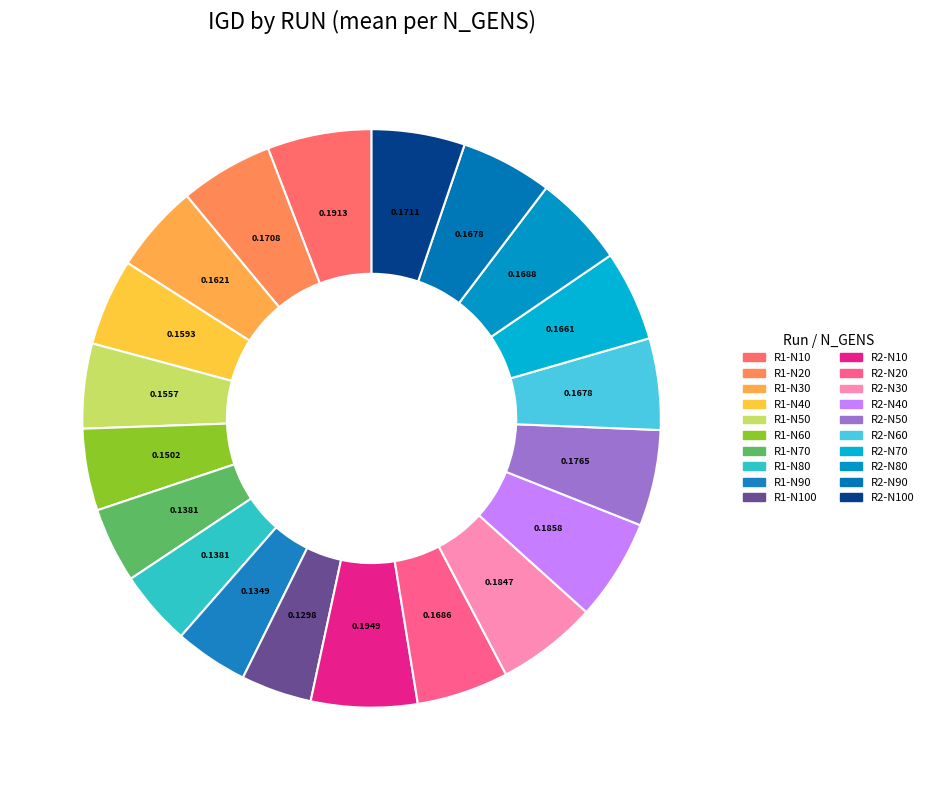

Count the number of slices in the pie.

20